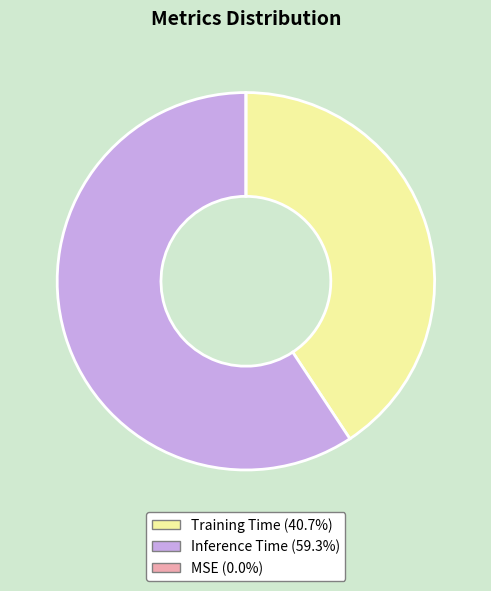

Which category accounts for the majority?

Inference Time